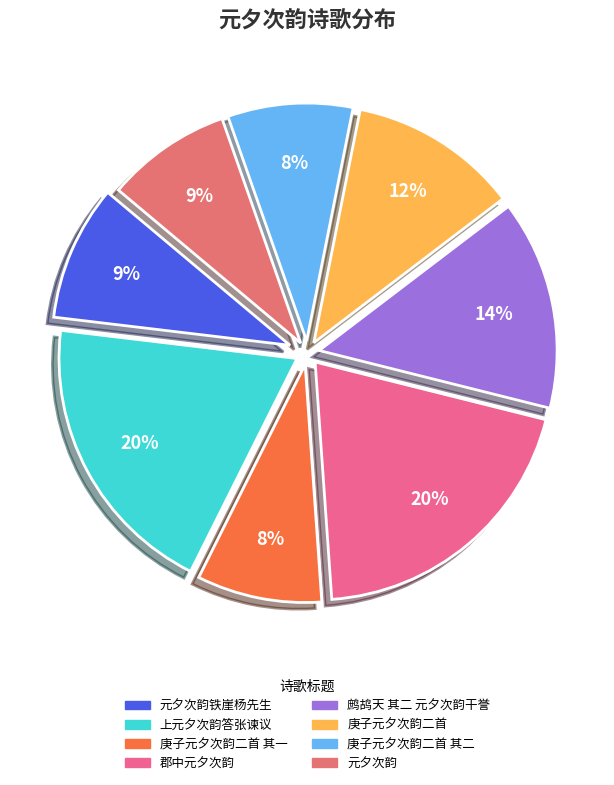

Is the sum of 庚子元夕次韵二首 其一 and 庚子元夕次韵二首 greater than half?

No